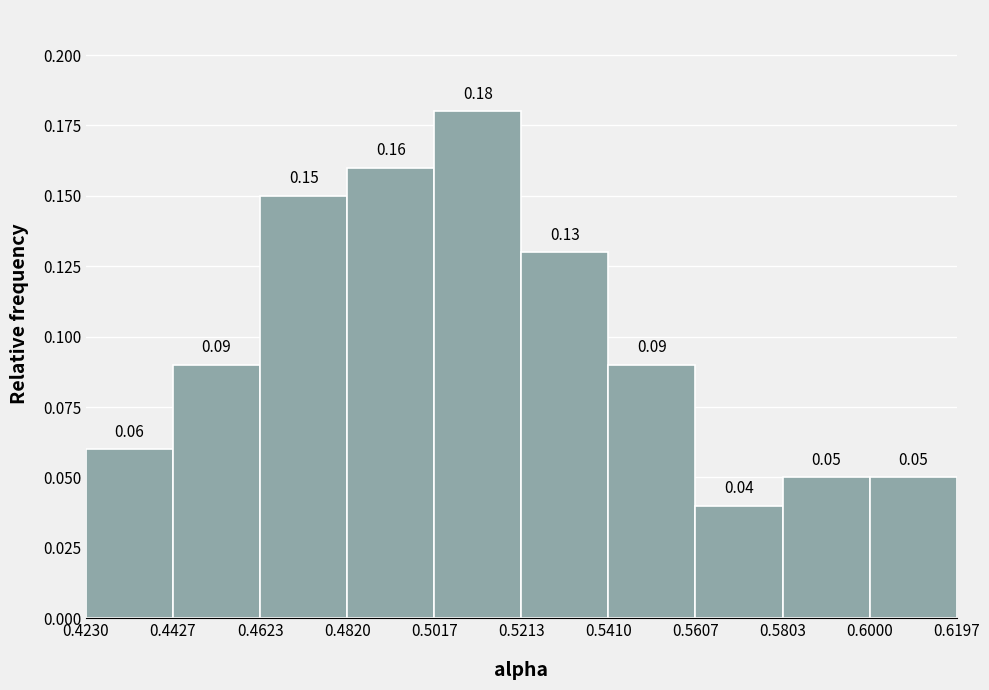

Reading left to right, list every bar in this chart as the range it spans on the x-axis followed by its height.

0.4230 to 0.4427: 0.06
0.4427 to 0.4623: 0.09
0.4623 to 0.4820: 0.15
0.4820 to 0.5017: 0.16
0.5017 to 0.5213: 0.18
0.5213 to 0.5410: 0.13
0.5410 to 0.5607: 0.09
0.5607 to 0.5803: 0.04
0.5803 to 0.6000: 0.05
0.6000 to 0.6197: 0.05